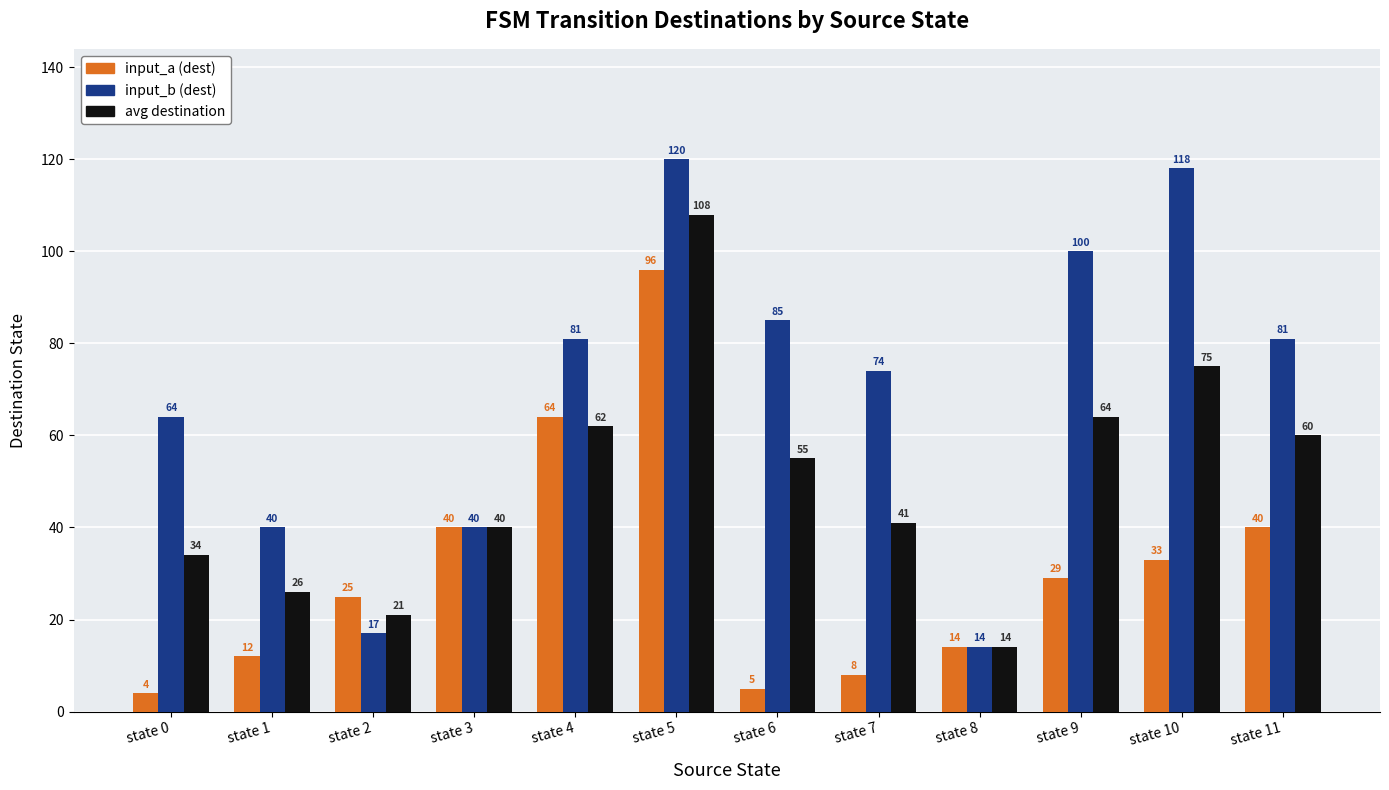

What is the difference between the highest and lowest values at state 5?

24